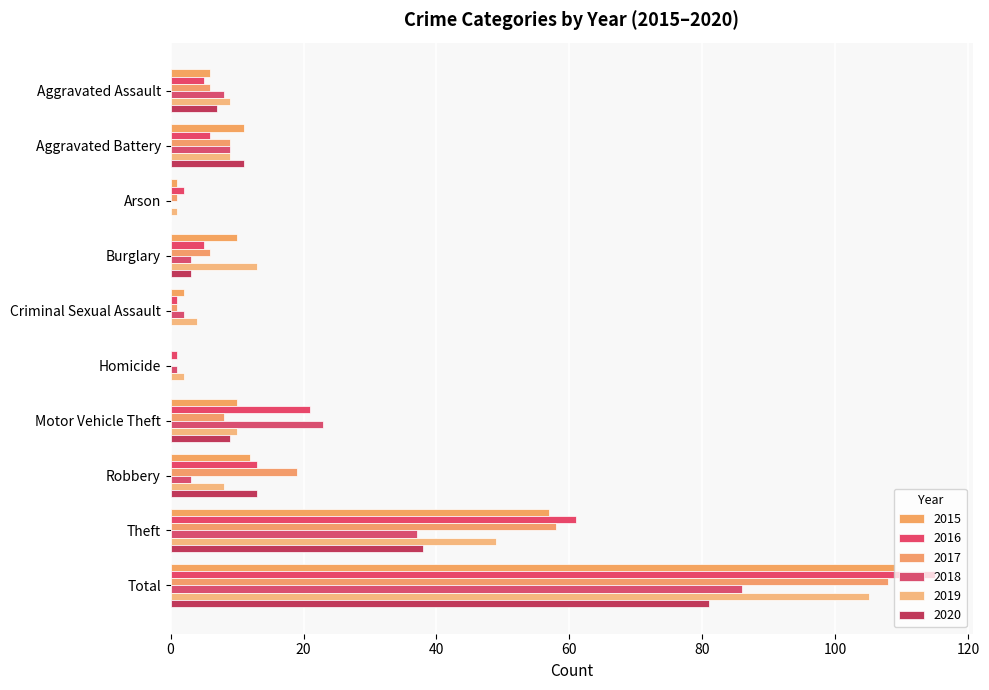

What is the highest value of the 2017 series?

108